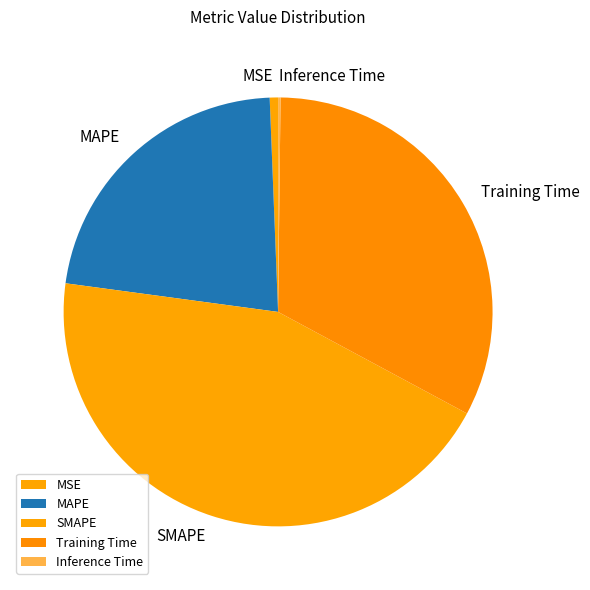

The SMAPE slice represents 31% of the pie. True or false?

False